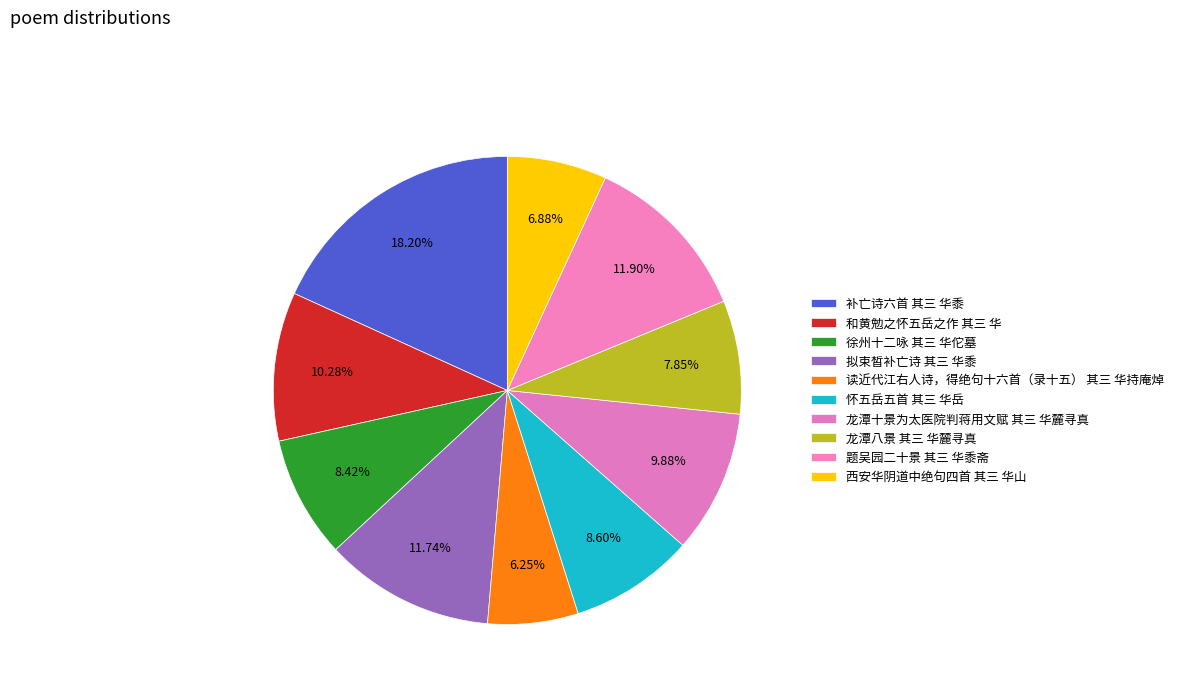

How many segments does this pie chart have?

10